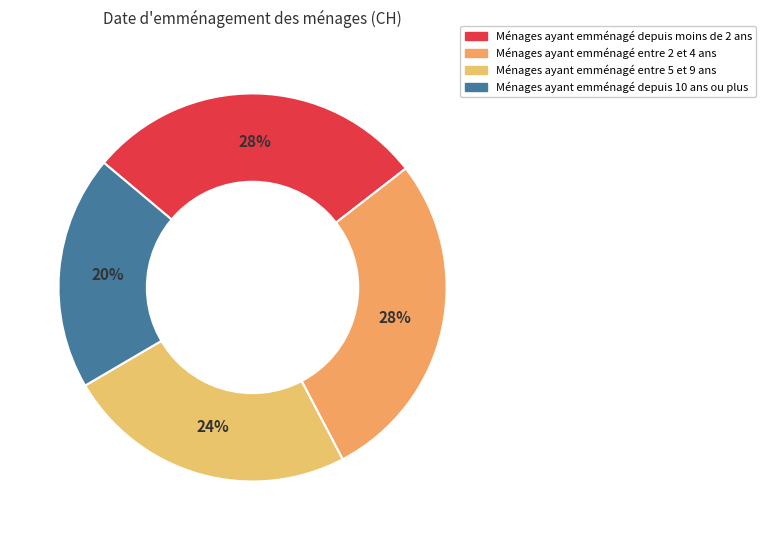

How many slices are in this pie chart?

4